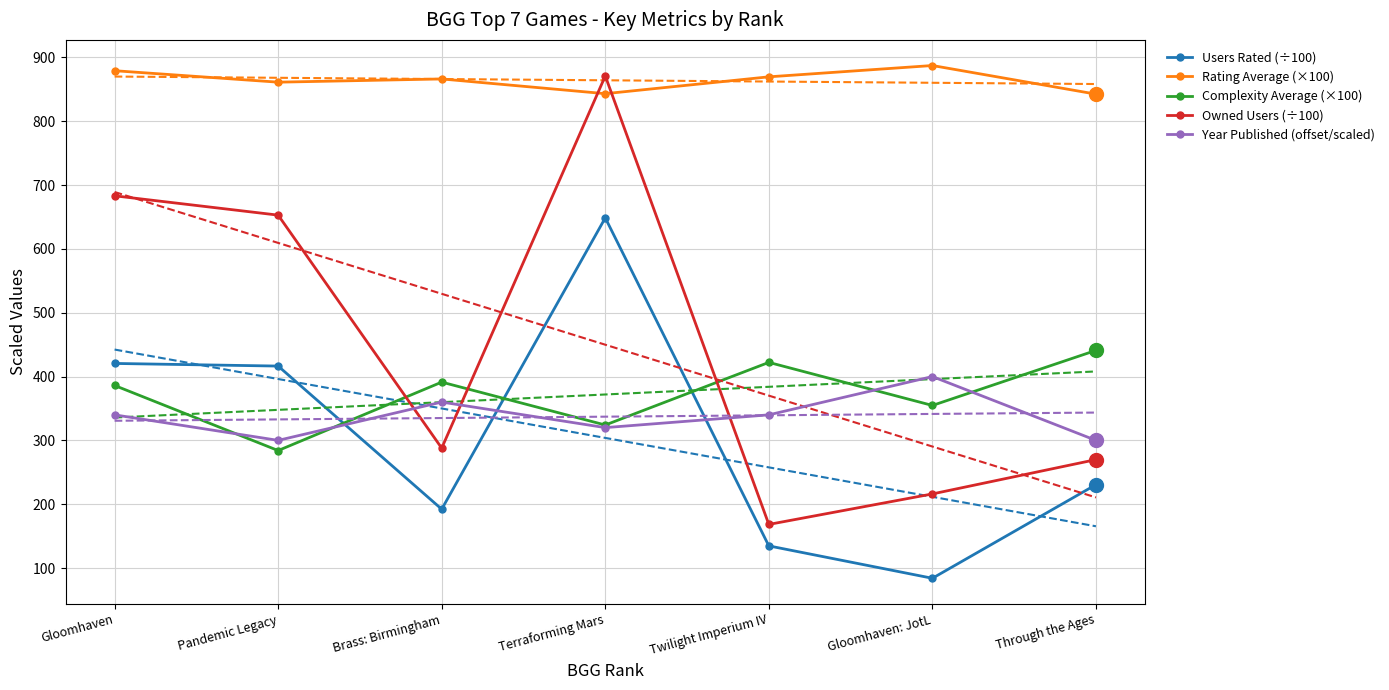

Where does the Rating Average (×100) series first go above 866?

Gloomhaven